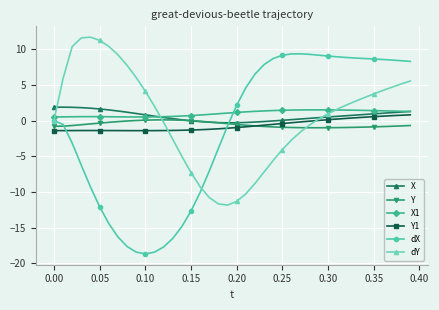

Which series has the largest range (max minus min)?

dX